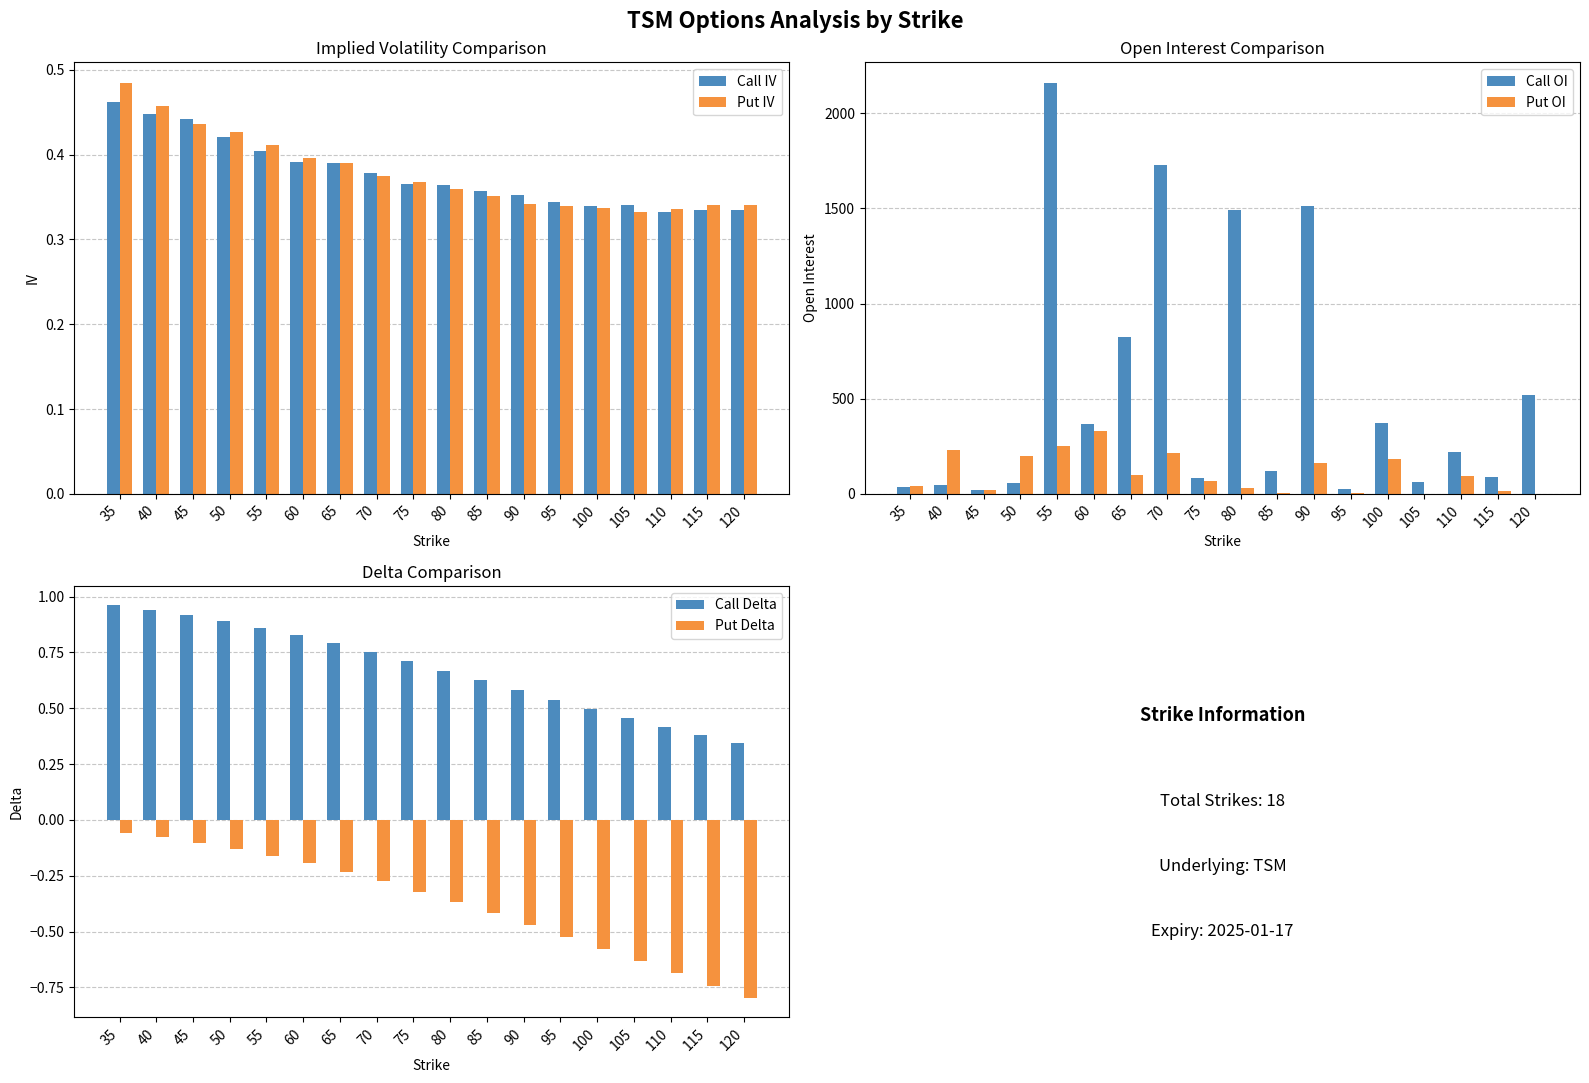

Rank the series at 75 from lowest to highest value.

Put Delta, Call IV, Put IV, Call Delta, Put OI, Call OI